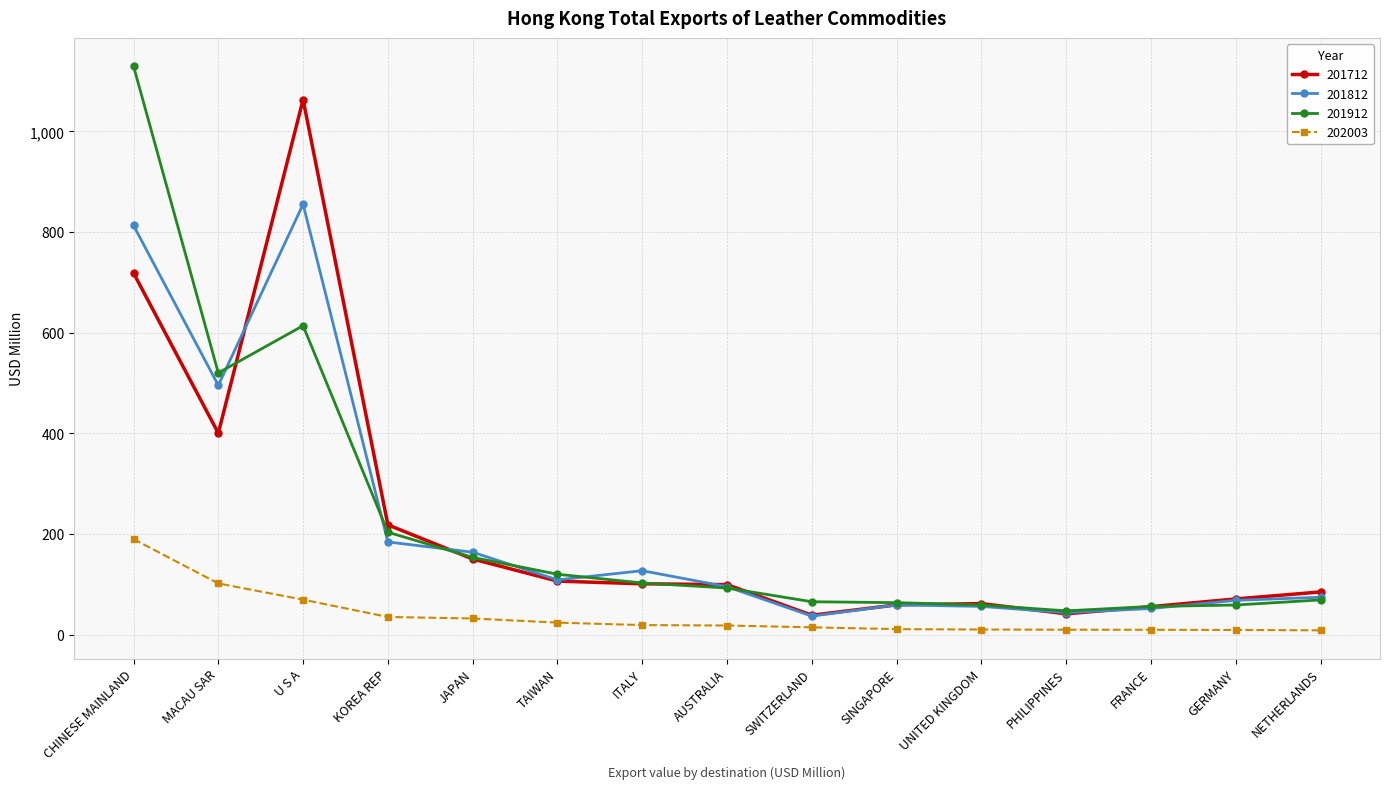

In 201912, how many points are lower than both neighbors (excluding endpoints)?

2